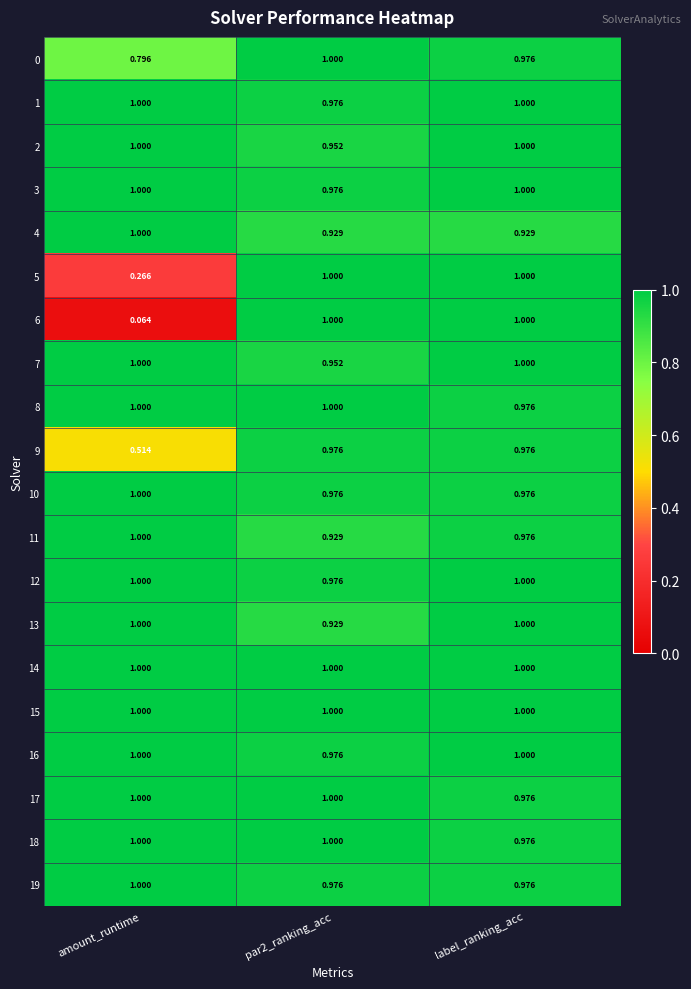

At which category is the sum across all series the highest?

label_ranking_acc